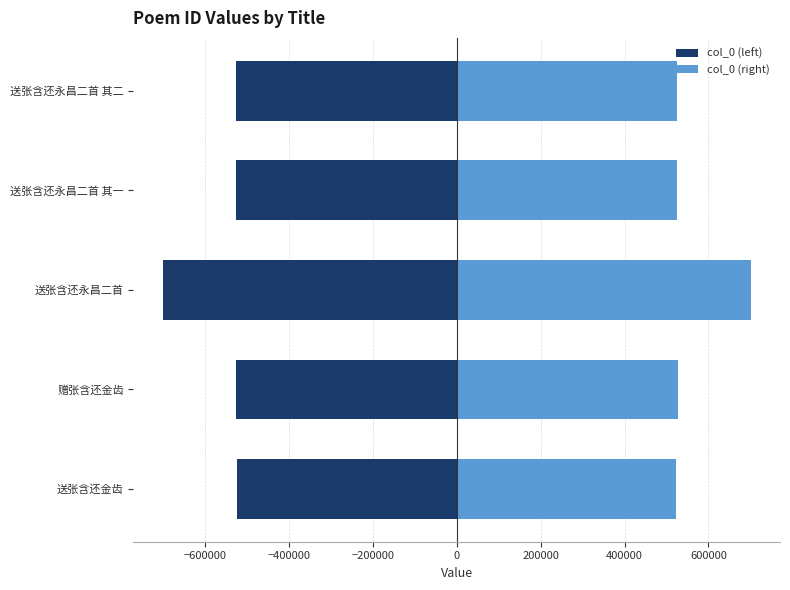

Is it true that col_0 (left) equals -134530 at 送张含还金齿?

False